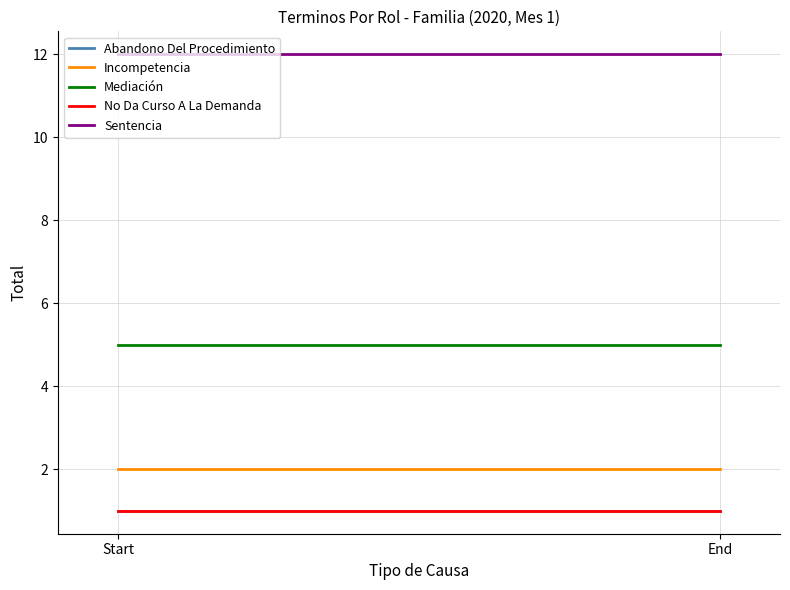

What is the spread (max minus min) of values at End?

11